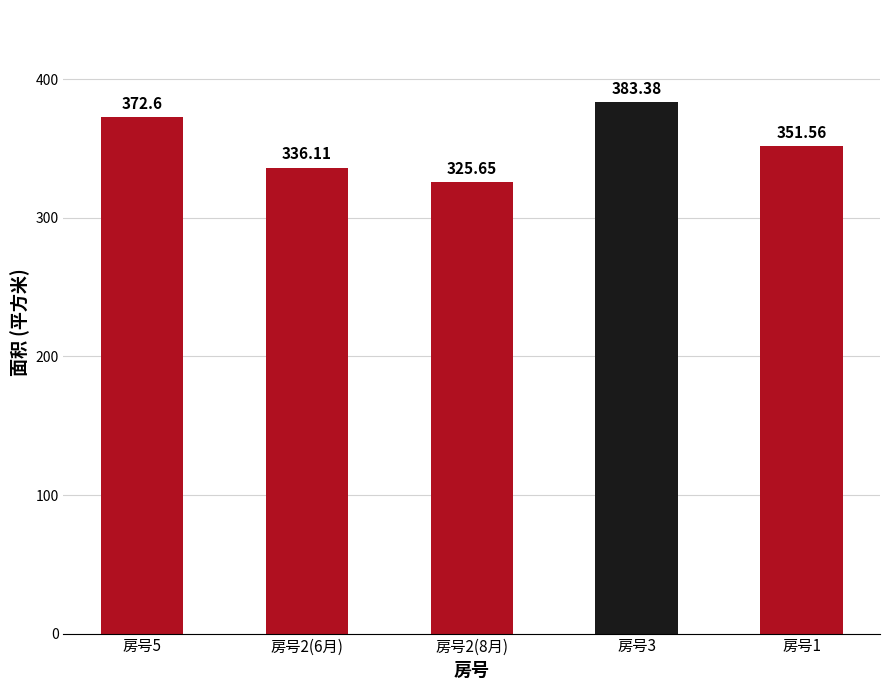

How many data points does each series have?

5